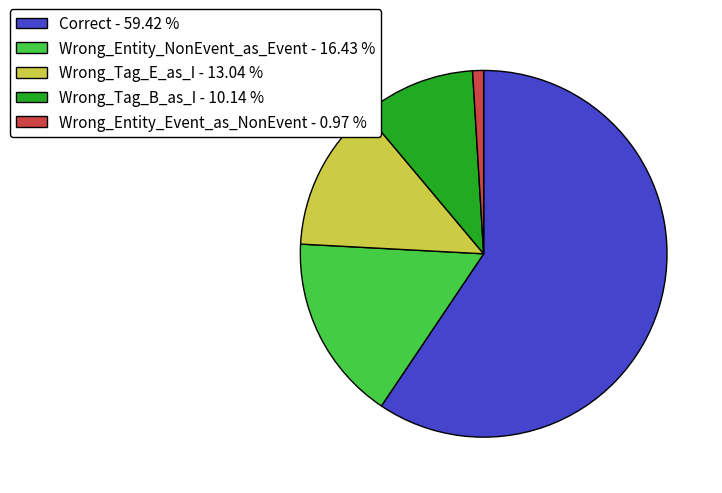

Is there any slice that represents more than half of the pie?

Yes